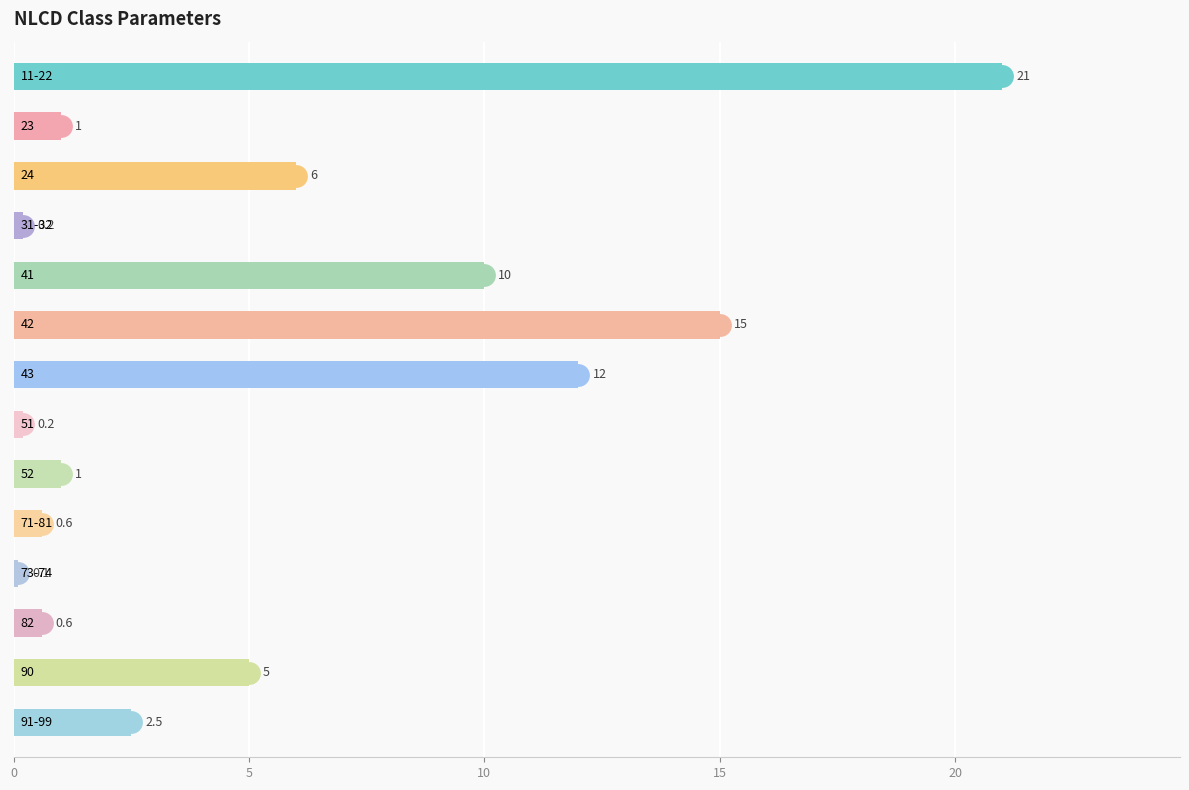

How many bars are there in total?

14